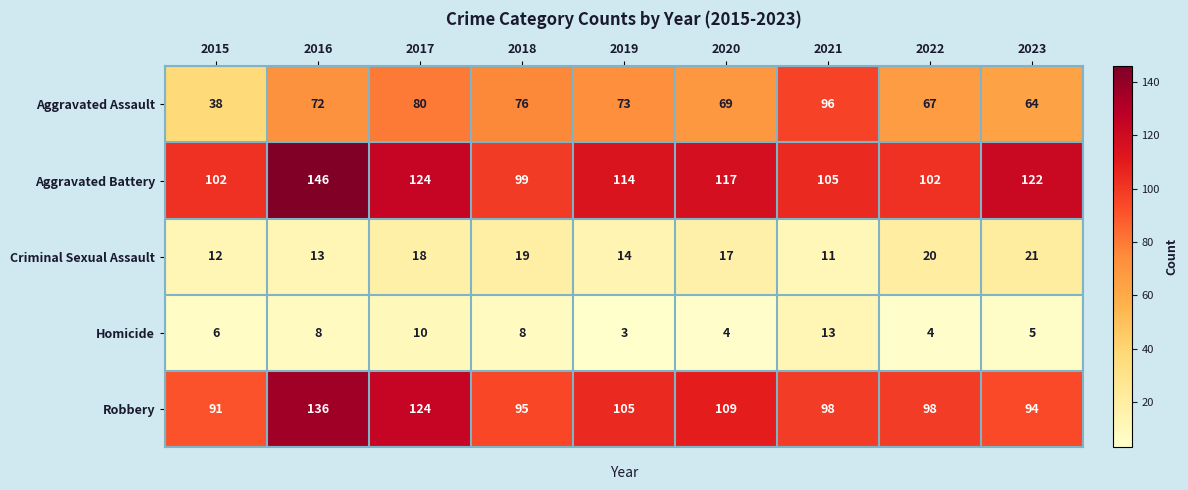

What is the spread (max minus min) of values at 2023?

117